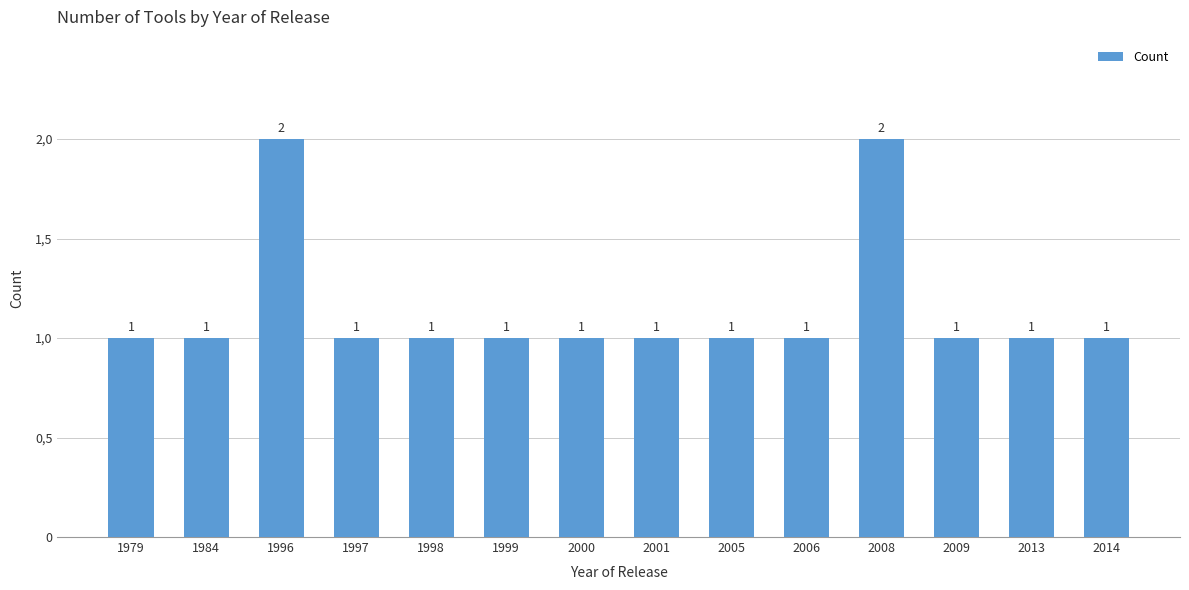

What is the smallest value displayed?

1